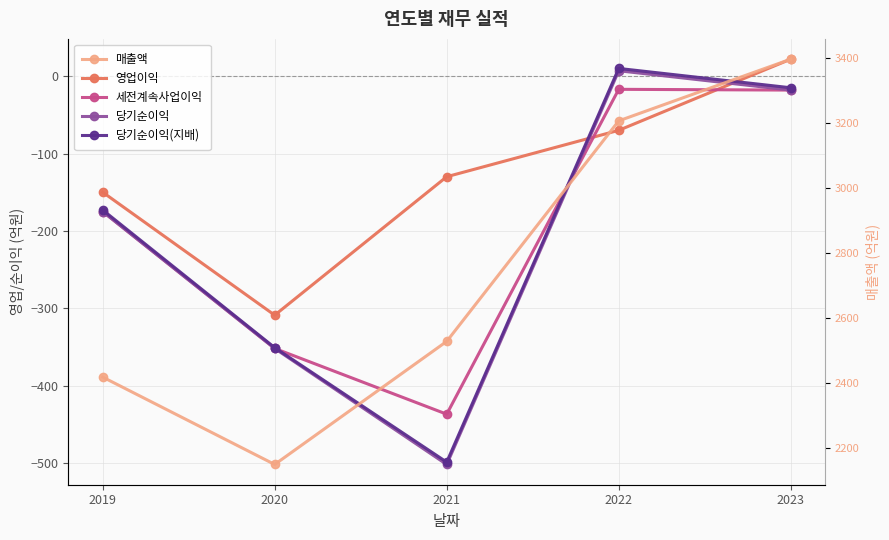

At which category does the chart reach its minimum across all series?

2021